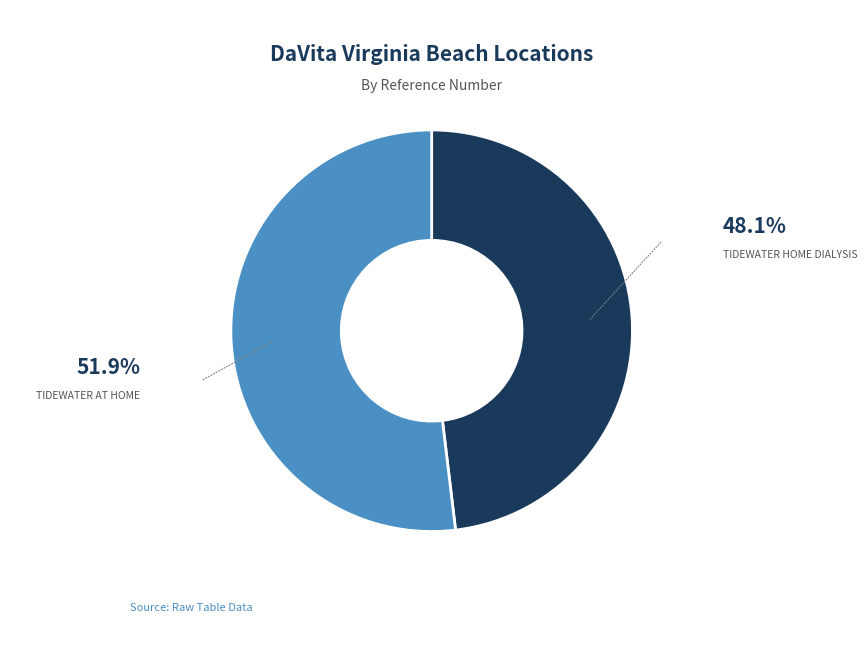

Does any single category account for the majority?

Yes